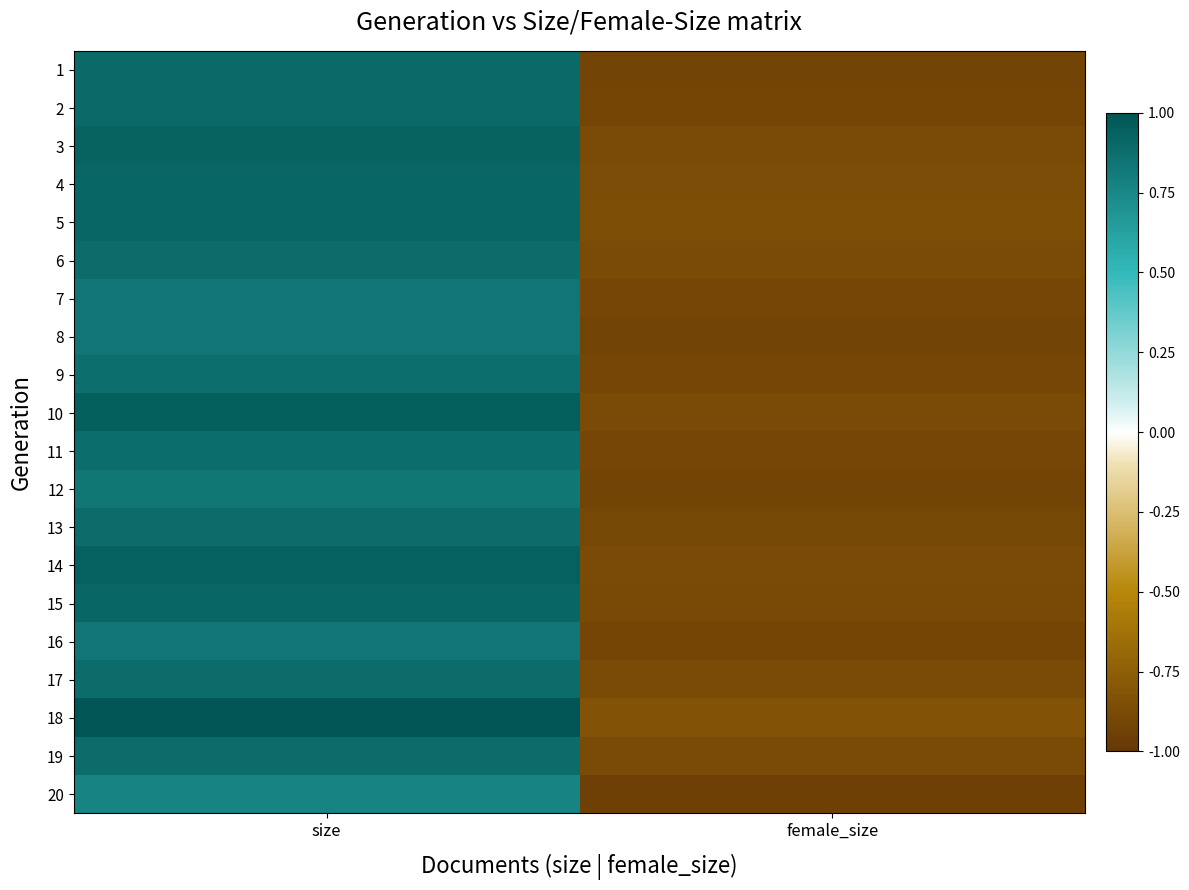

What is the greatest value displayed?

1.0